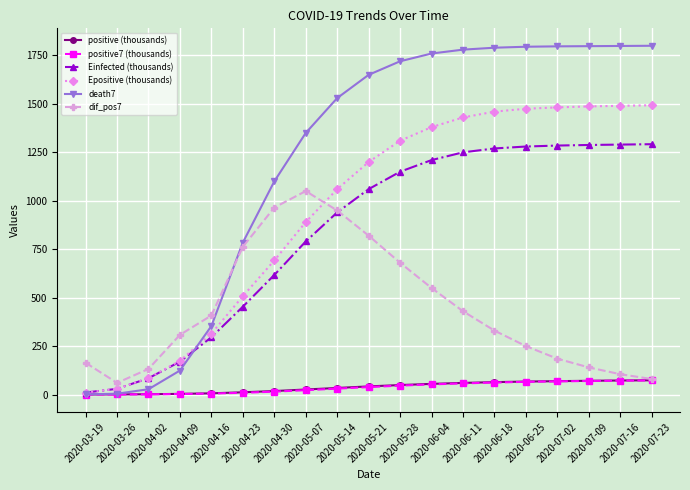

Is the value of dif_pos7 at 2020-07-16 greater than the value of Einfected (thousands) at 2020-03-19?

Yes